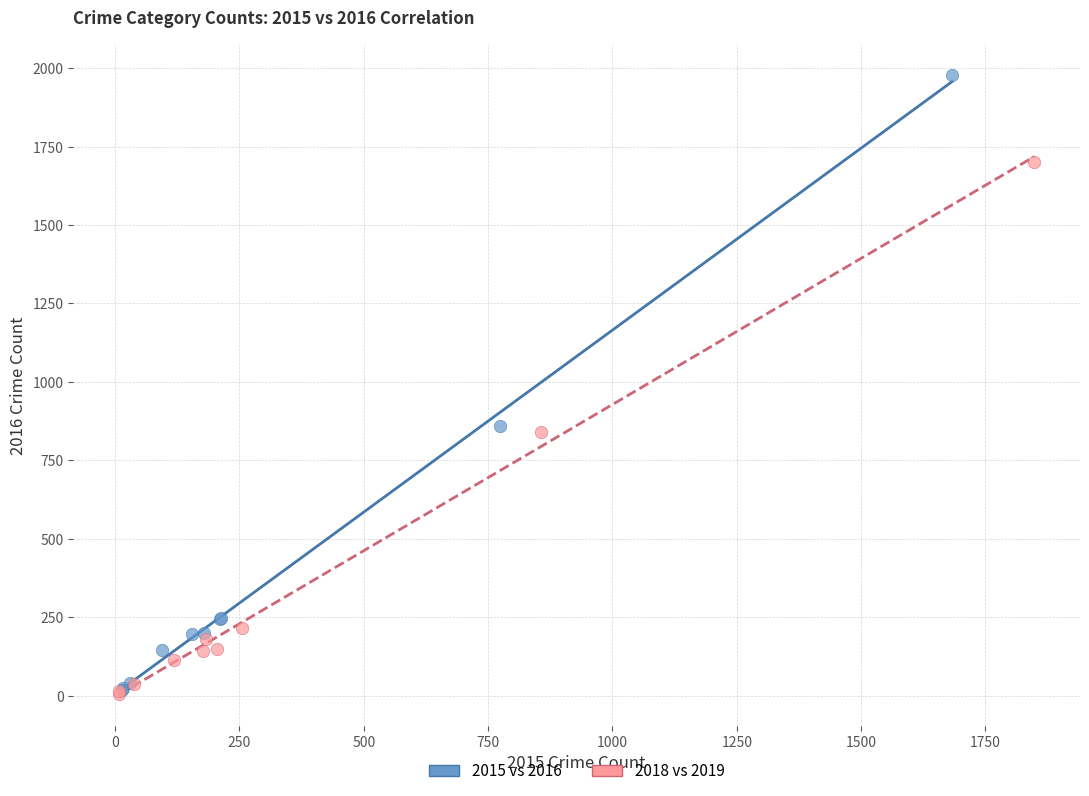

What are all the series names shown in the legend?

2015 vs 2016, 2018 vs 2019